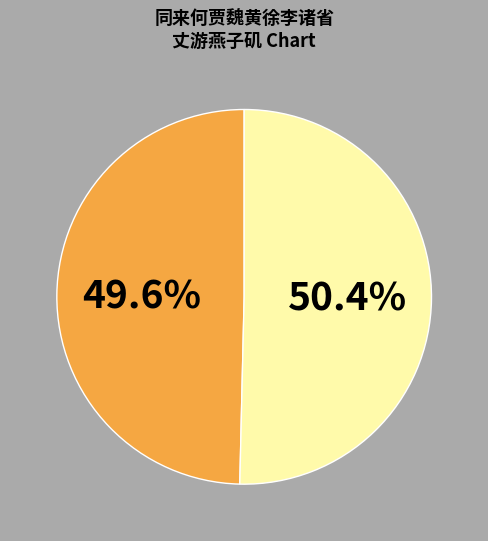

To the nearest percent, what is the difference between the largest and smallest slice percentages?

1%